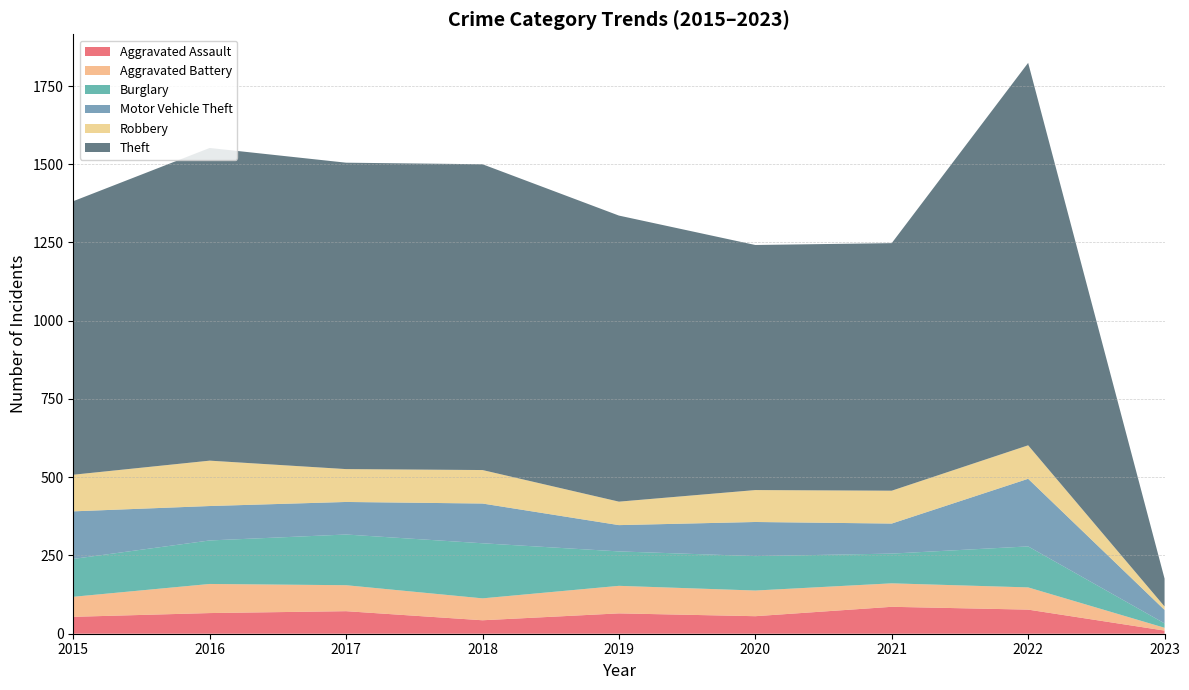

Reading right to left, list all the values displayed in this chart.

Aggravated Assault: 10	77	86	56	65	43	72	66	54
Aggravated Battery: 9	71	75	82	88	70	83	93	64
Burglary: 14	131	95	110	110	176	162	139	121
Motor Vehicle Theft: 43	216	96	109	84	127	104	110	152
Robbery: 11	107	105	102	75	107	105	145	117
Theft: 89	1222	791	783	914	977	979	999	874